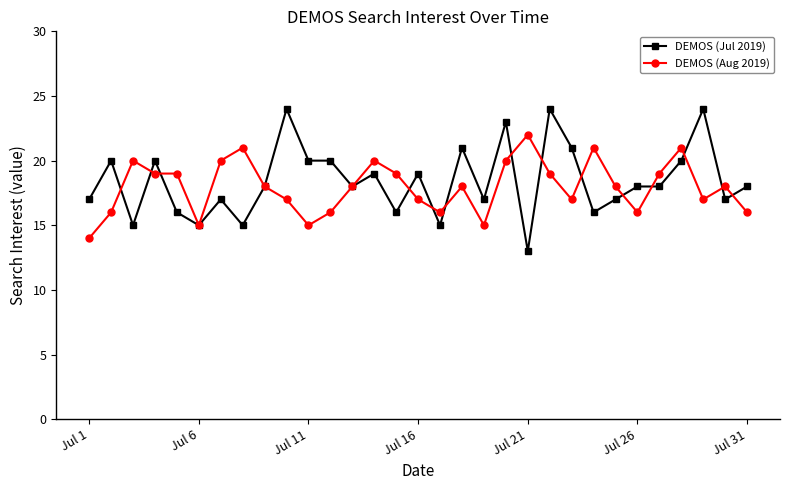

What is the smallest value displayed?

13